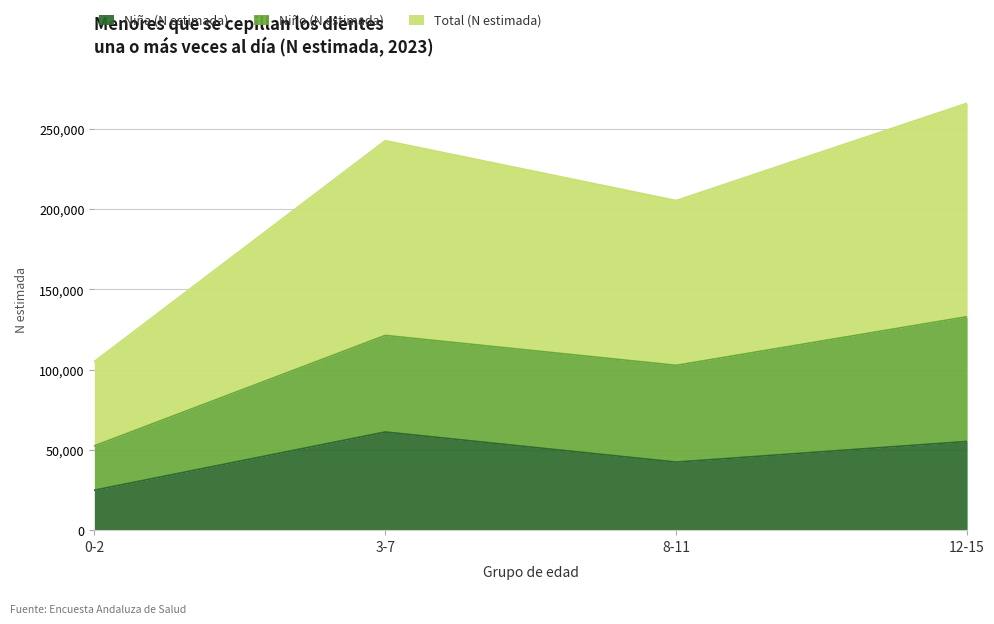

Is it true that Niña (N estimada) equals 42428 at 8-11?

True